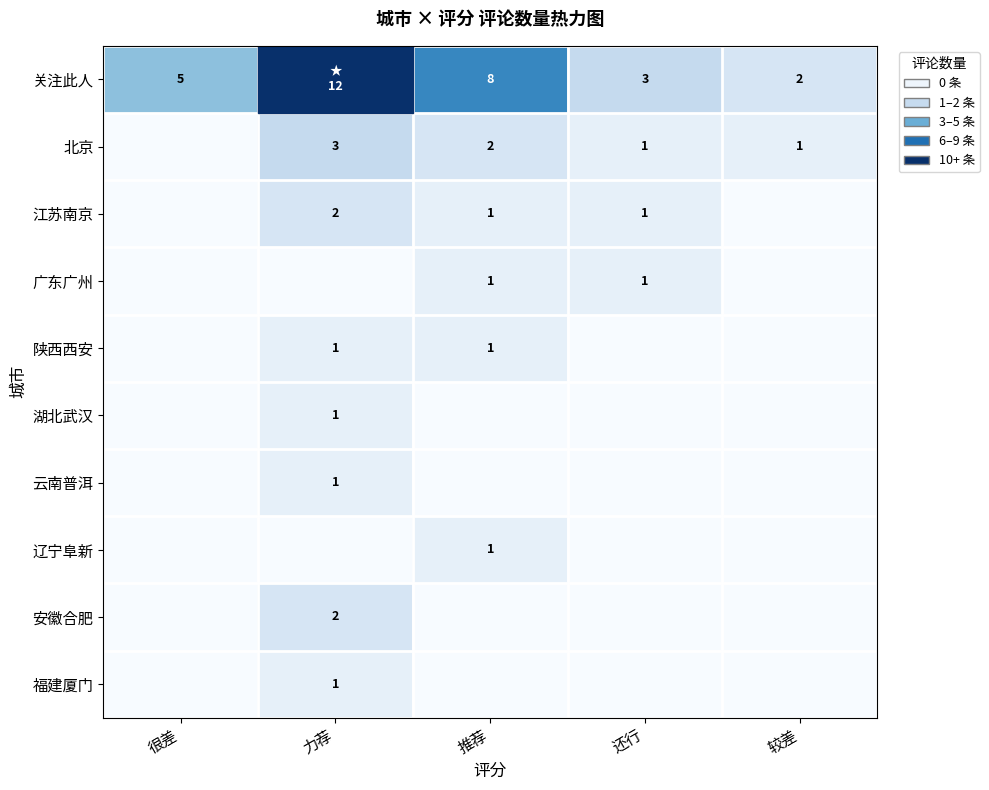

What is the sum of the 北京 values at 还行 and 推荐?

3